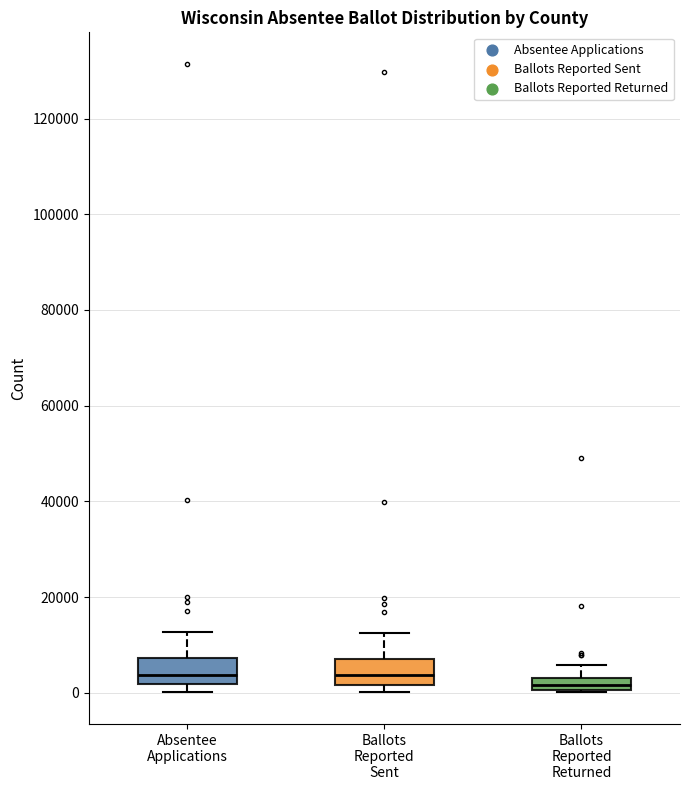

Where is the upper edge of the box for Ballots Reported Returned on the y-axis? The values are not printed on the chart, so give them approximately, as read against the axis.

4000